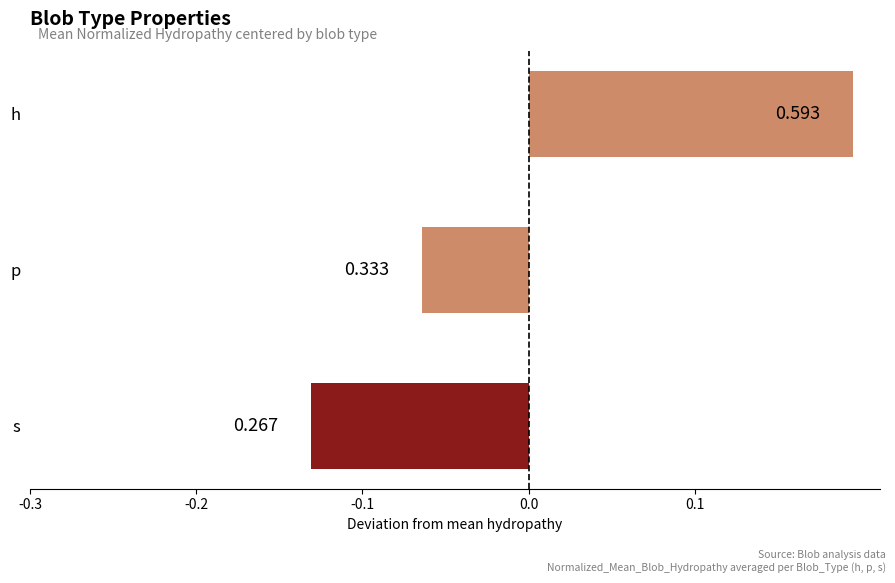

Are the bars horizontal?

Yes